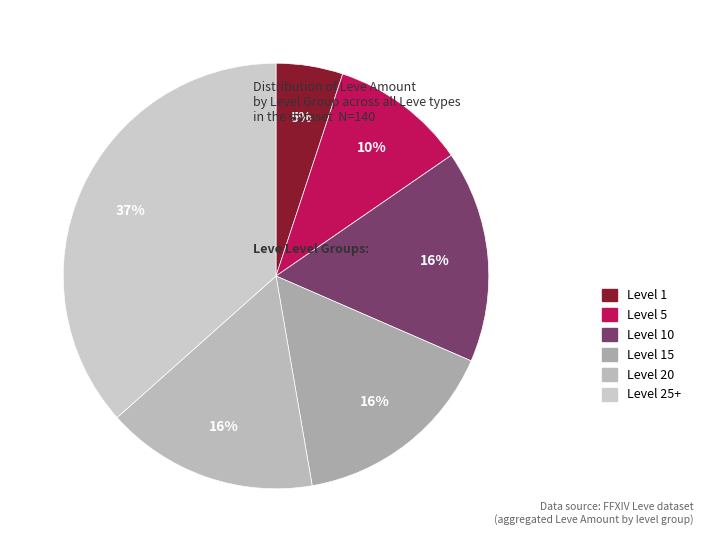

Which category has the smallest portion of the pie?

Level 1